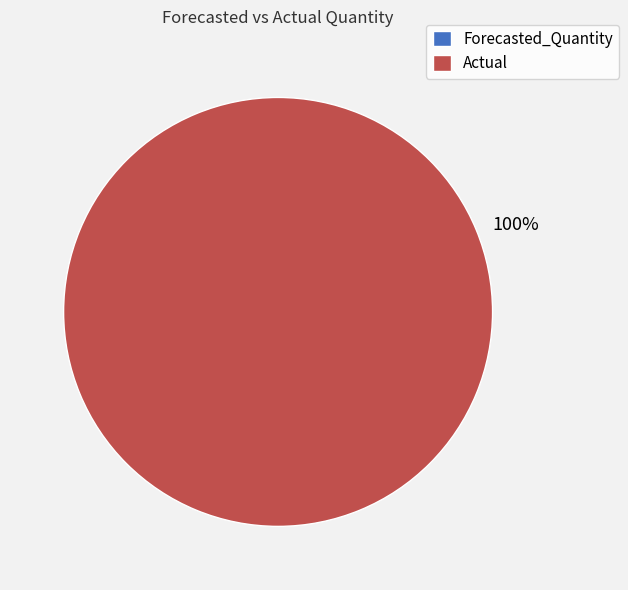

True or false: Actual accounts for 87% of the total.

False